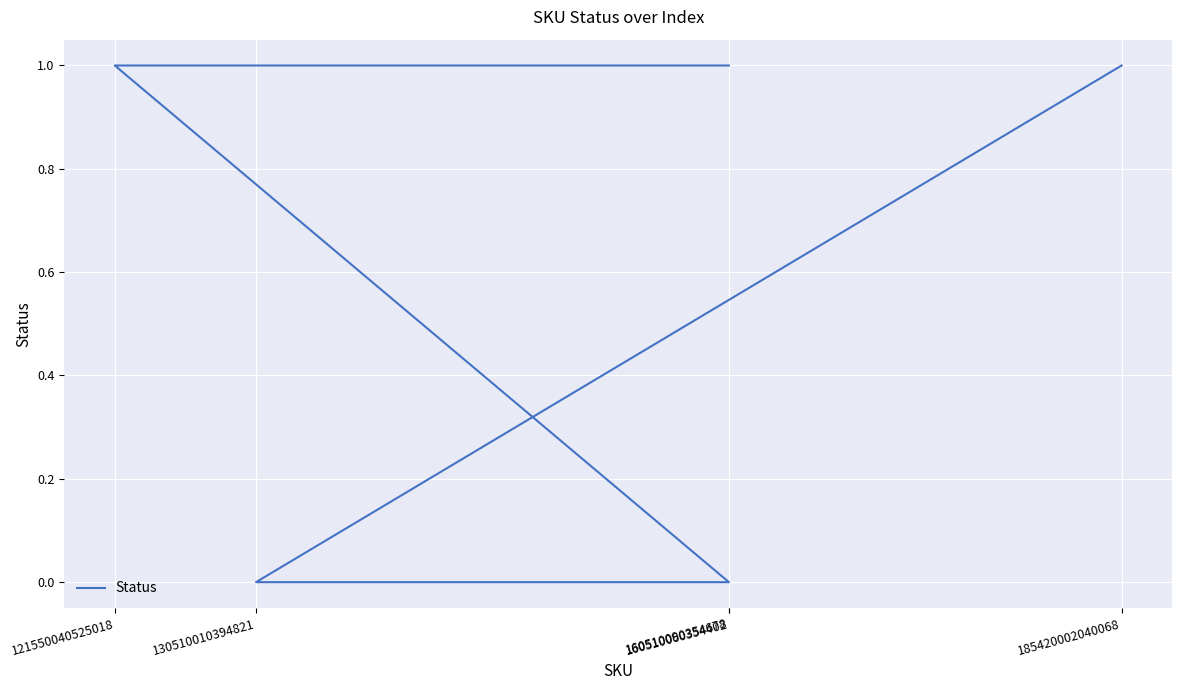

Rank the categories by value from lowest to highest.

130510010394821, 160510060354402, 185420002040068, 121550040525018, 160510090354678